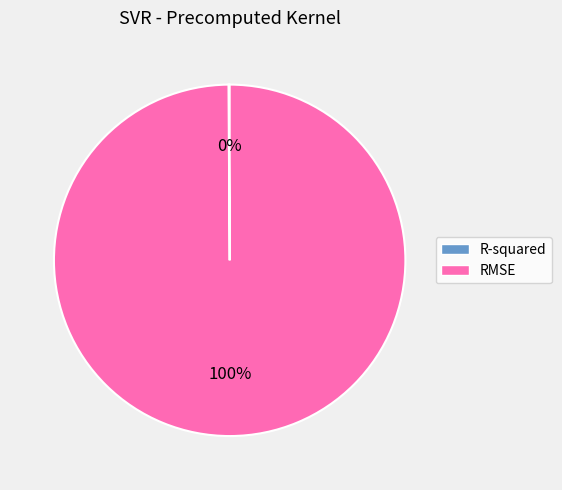

To the nearest percent, what portion does RMSE represent?

100%